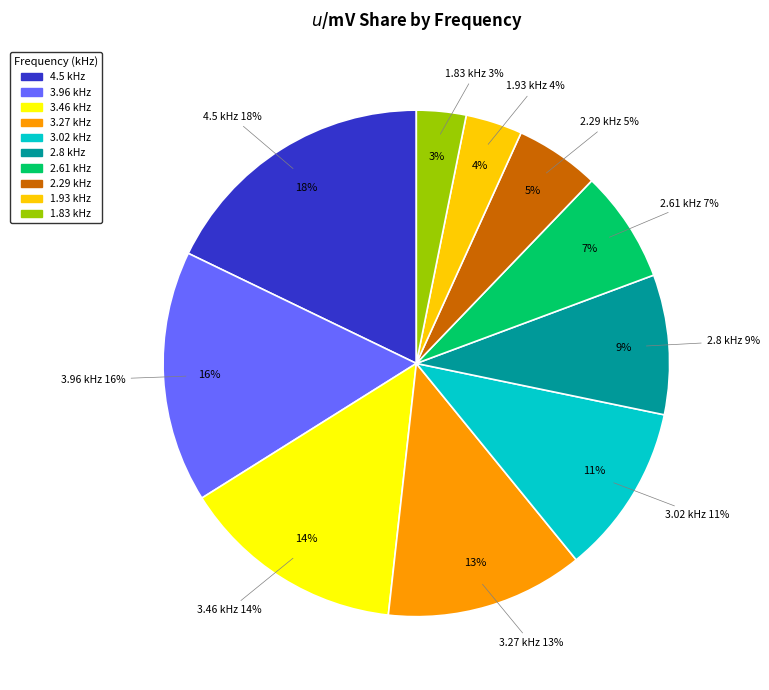

Combined, what portion of the pie is 2.8 kHz and 2.61 kHz?

16.1%